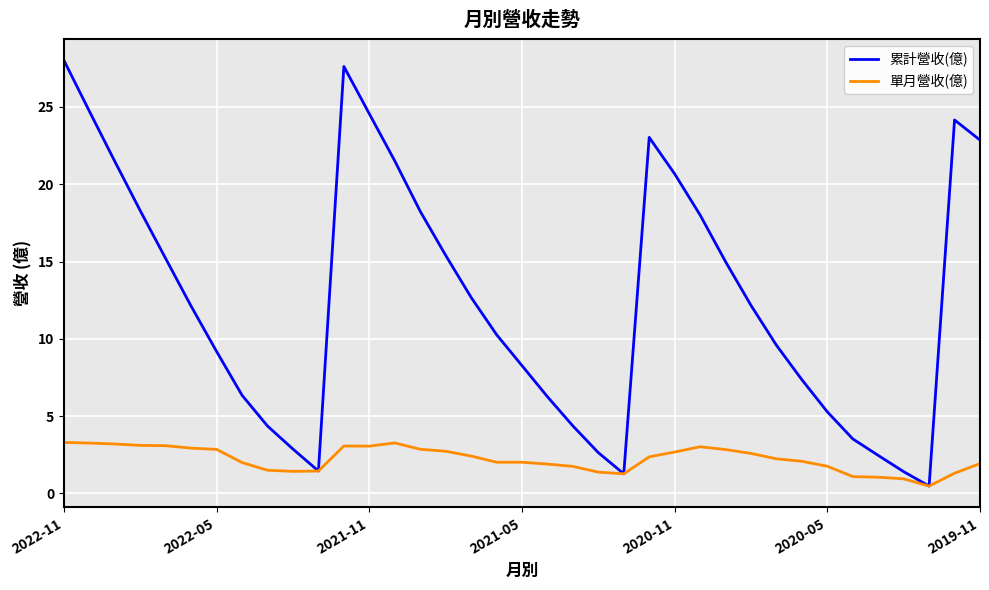

What is the maximum value shown in the chart?

28.0